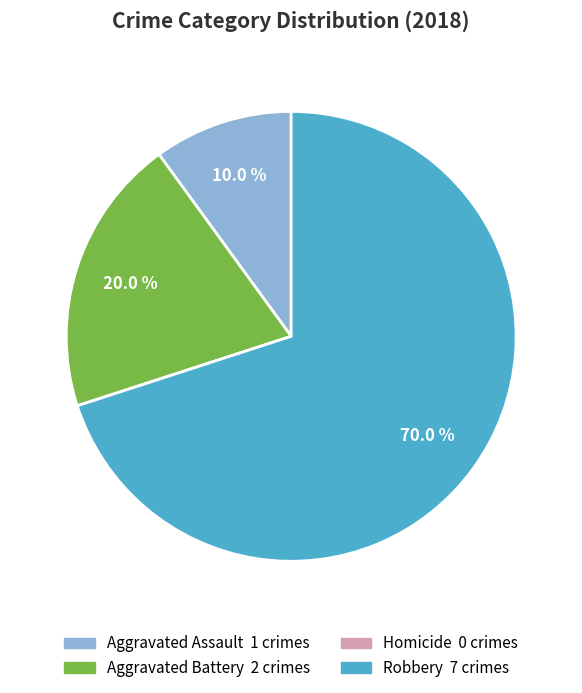

Which category accounts for the majority?

Robbery